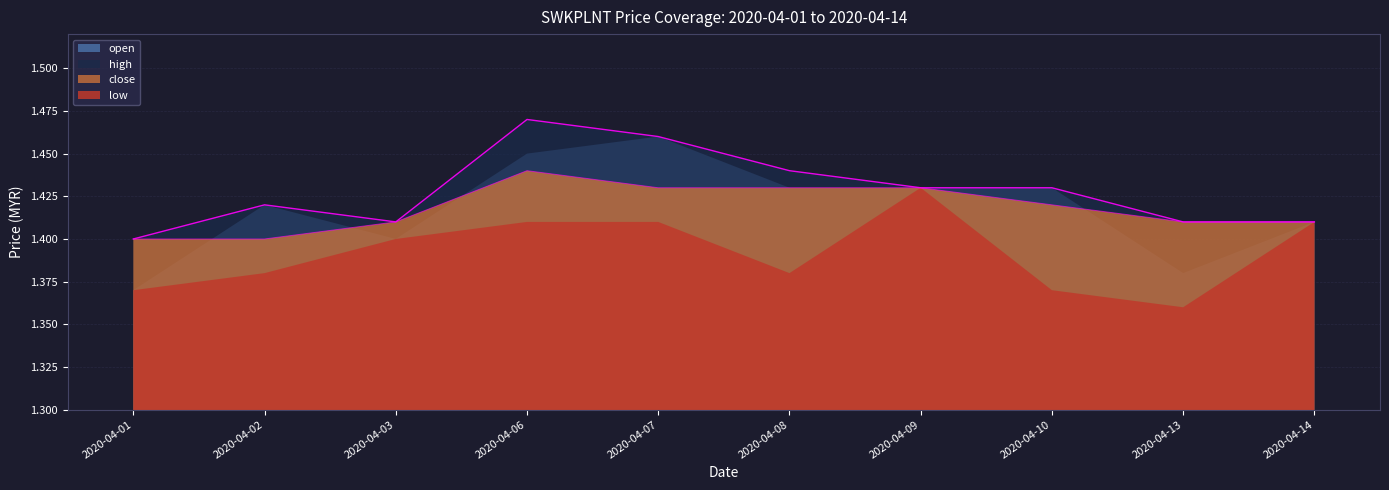

Which series changed the most between 2020-04-08 and 2020-04-13?

open